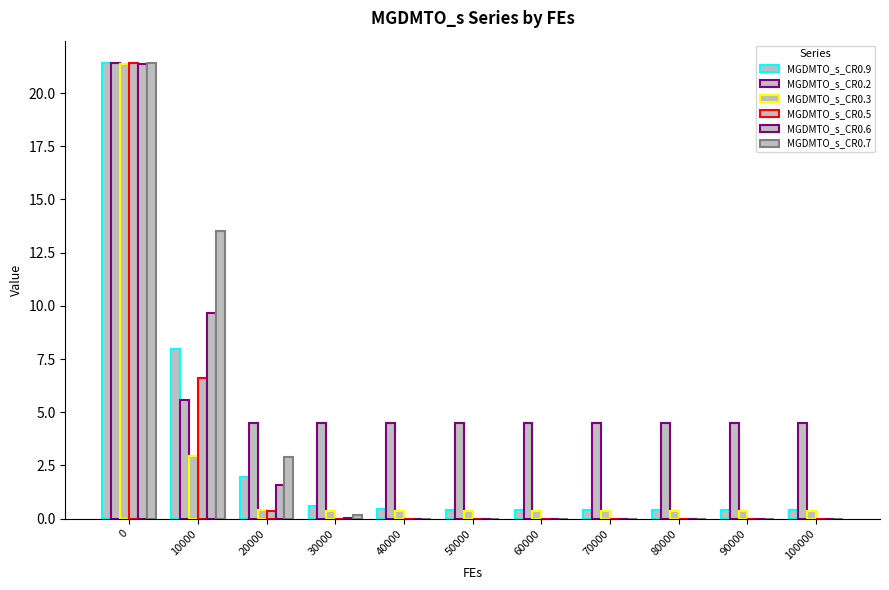

Are the bars horizontal?

No